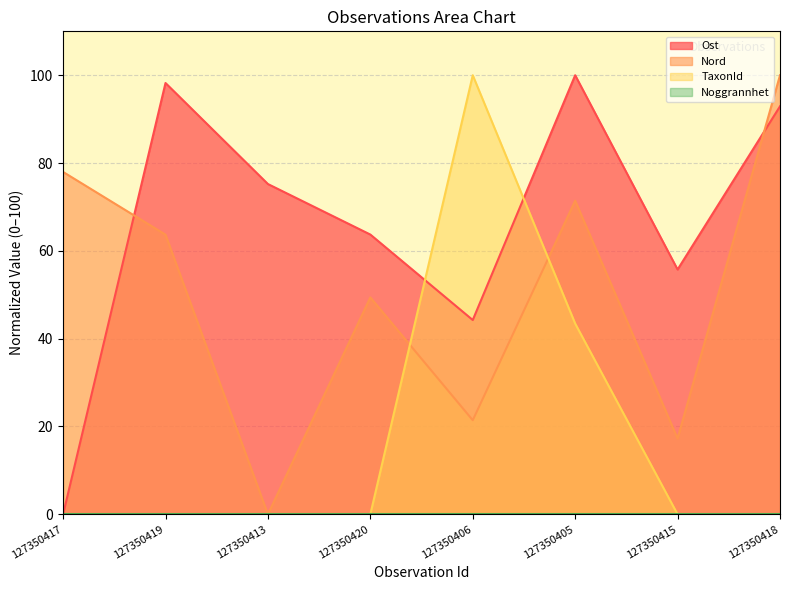

What is the difference between the maximum and minimum values in the Ost series?

100.0